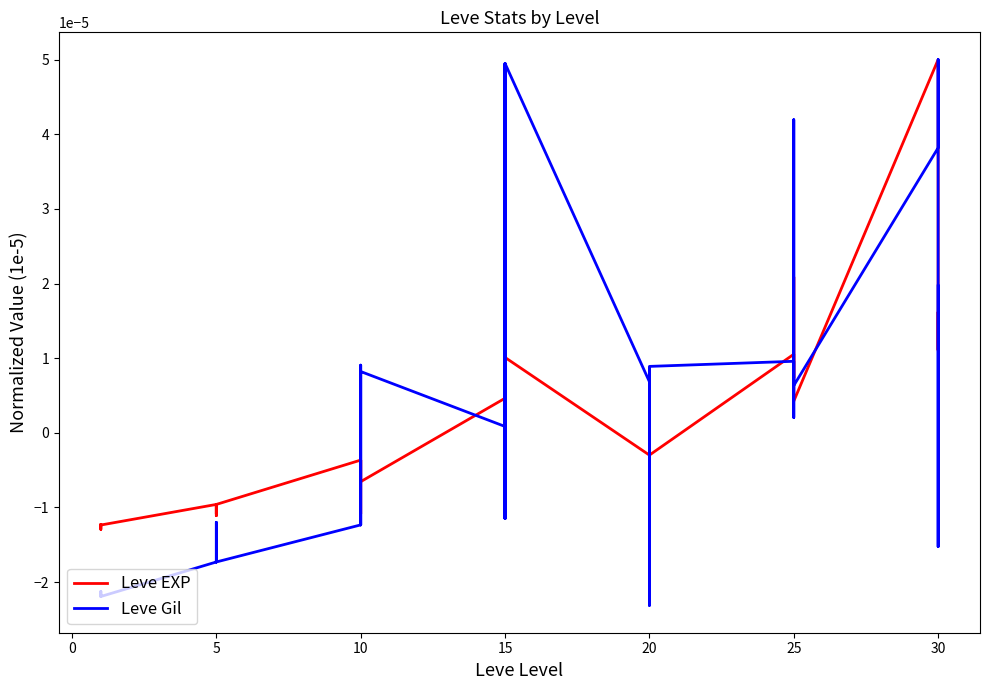

How many positive values does the Leve Gil series have?

19